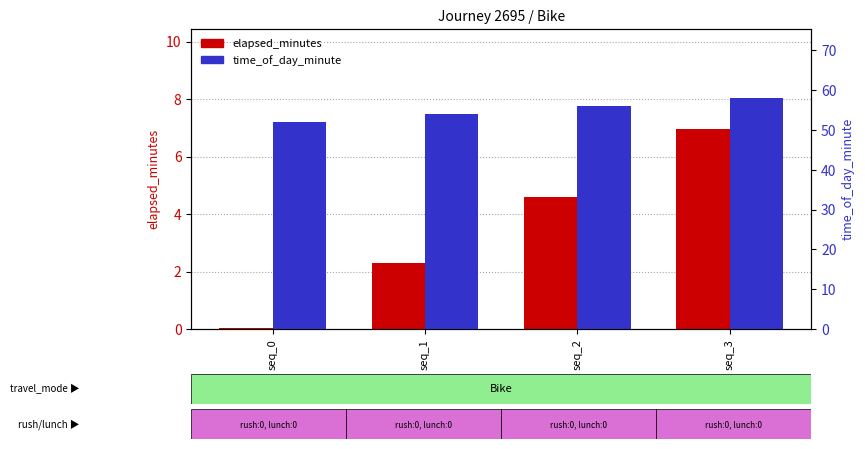

Which series has the largest total across all categories?

time_of_day_minute